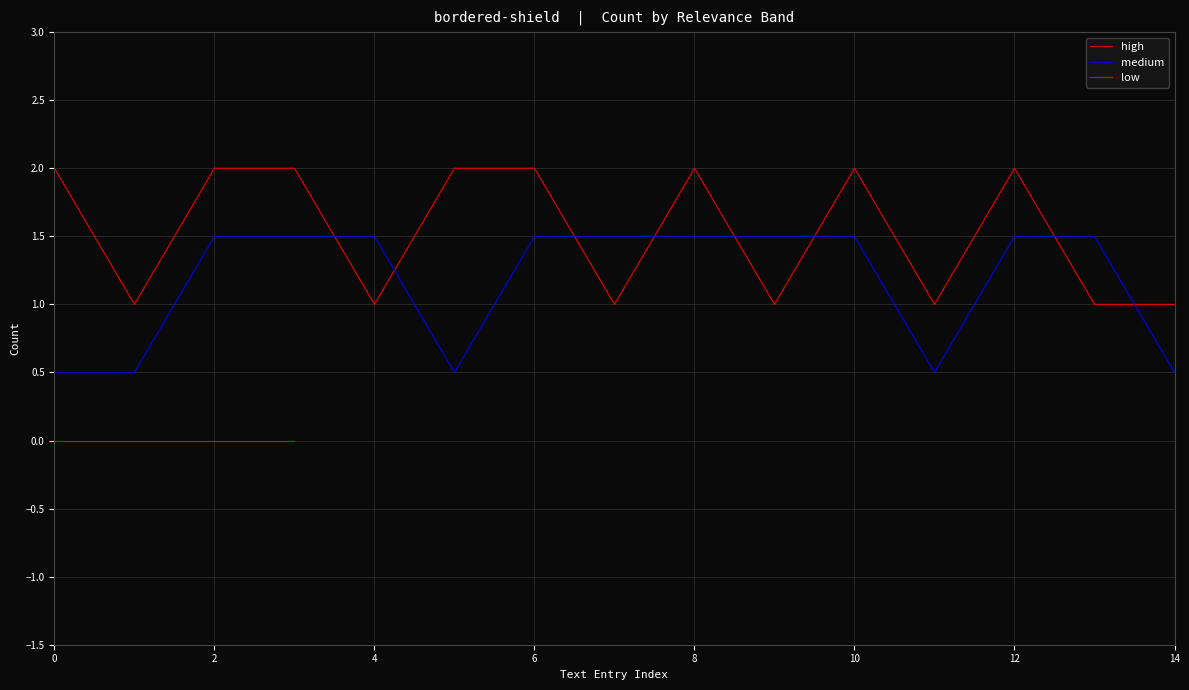

True or false: high and medium cross at least once.

True